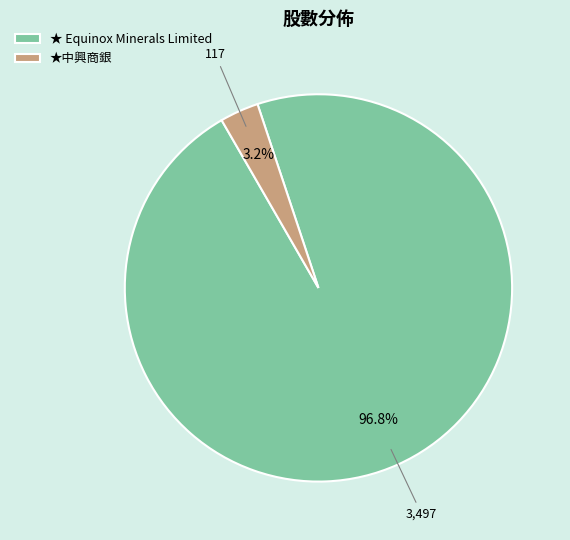

To the nearest percent, what percentage of the pie is ★ Equinox Minerals Limited?

97%